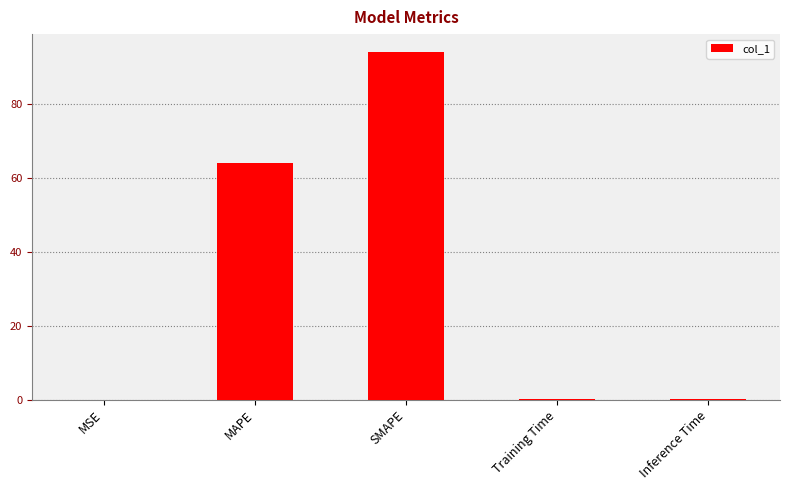

Does the chart contain stacked bars?

No